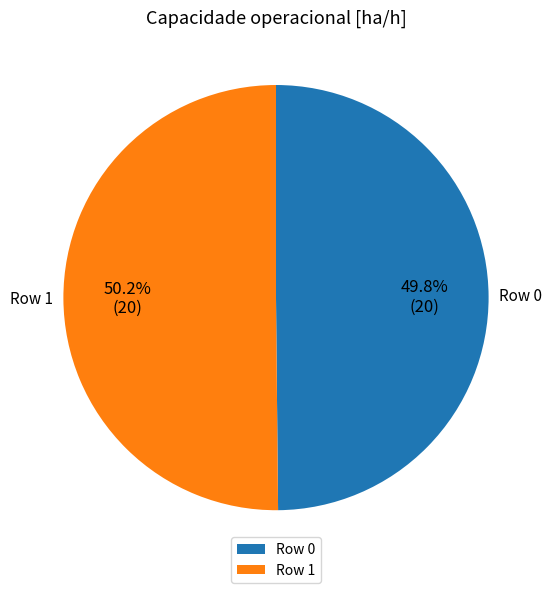

Count the number of slices in the pie.

2